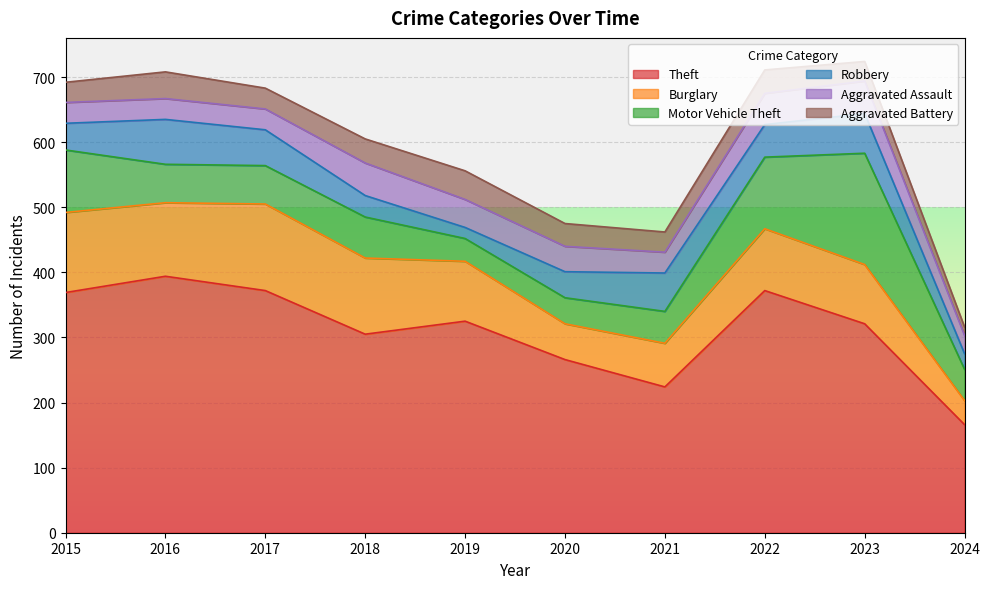

Where is the first local maximum for Aggravated Assault?

2018